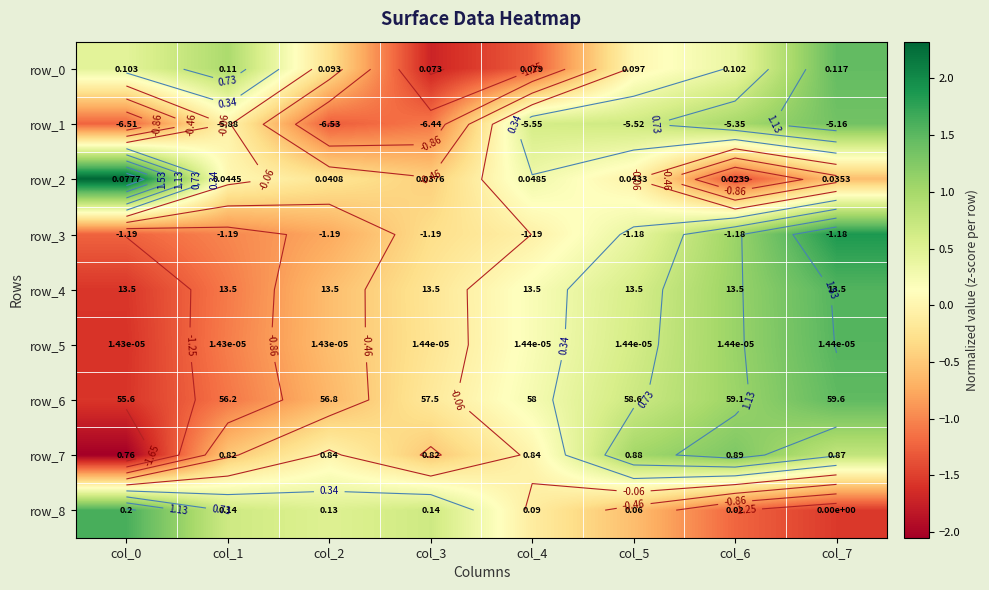

Reading right to left, transcribe all the data shown in this chart.

row_0: 1.5	0.4	0.0	-1.3	-1.7	-0.3	1.0	0.4
row_1: 1.4	1.0	0.7	0.6	-1.1	-1.3	-0.0	-1.2
row_2: -0.6	-1.4	-0.0	0.3	-0.4	-0.2	0.0	2.3
row_3: 1.9	1.1	0.4	-0.1	-0.3	-0.8	-1.0	-1.2
row_4: 1.6	1.1	0.6	0.2	-0.2	-0.6	-1.1	-1.6
row_5: 1.5	1.1	0.6	0.2	-0.2	-0.6	-1.1	-1.6
row_6: 1.5	1.1	0.7	0.2	-0.2	-0.6	-1.1	-1.6
row_7: 0.8	1.3	1.0	-0.0	-0.5	-0.0	-0.5	-2.0
row_8: -1.5	-1.2	-0.6	-0.1	0.7	0.5	0.7	1.6